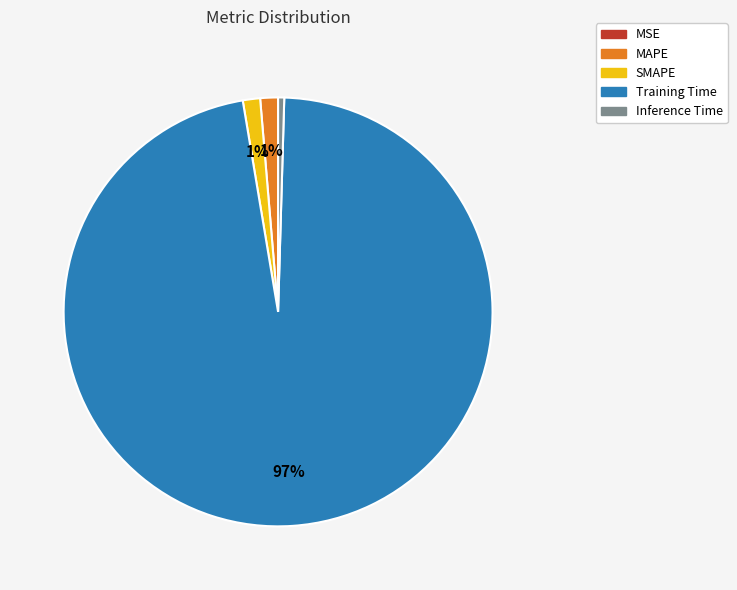

Do SMAPE and Inference Time together represent more than half of the pie?

No